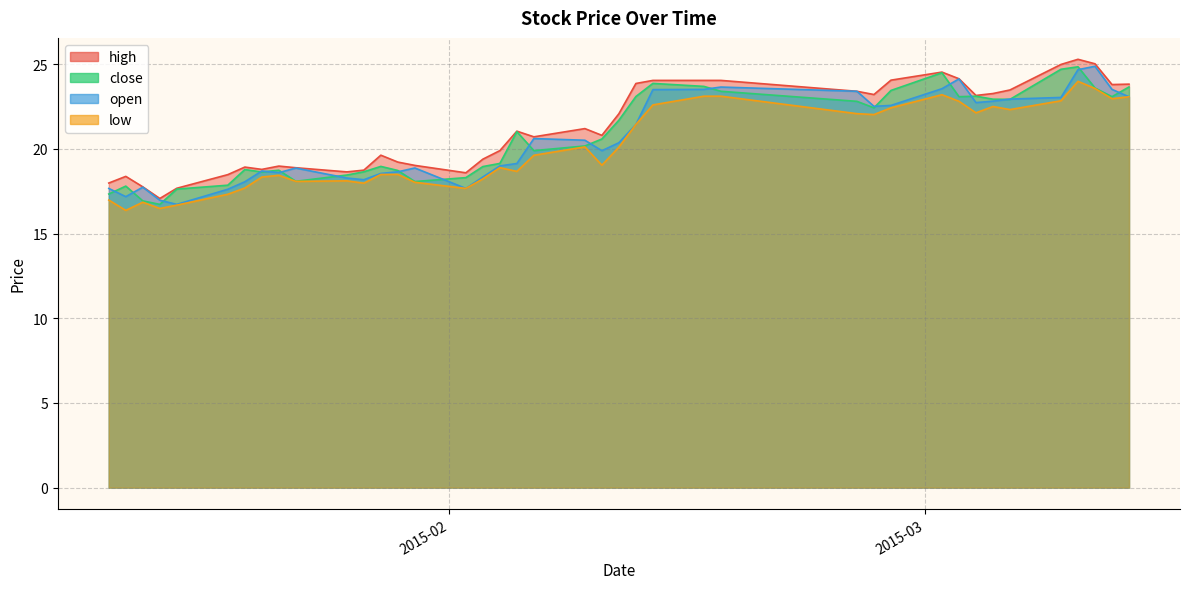

At which category does close reach its first local valley?

2015-01-15